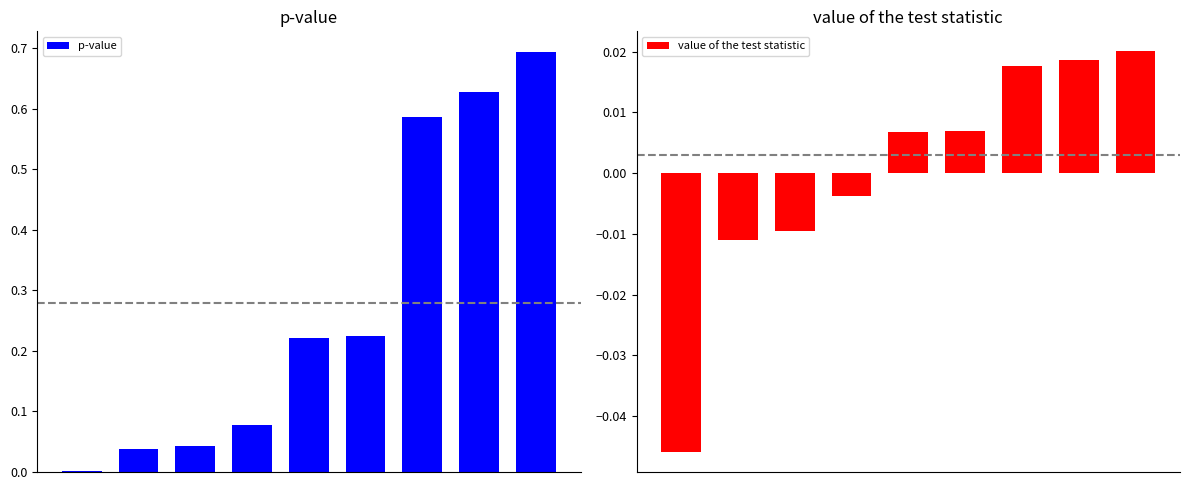

At which label does value of the test statistic first exceed 0?

4